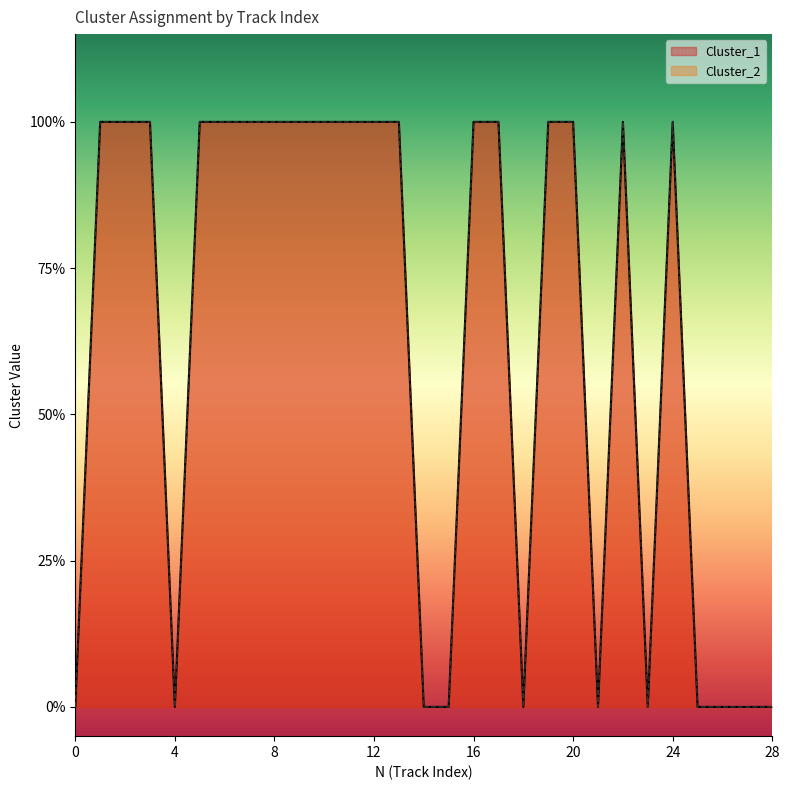

Read the Cluster_1 value at 11.

1